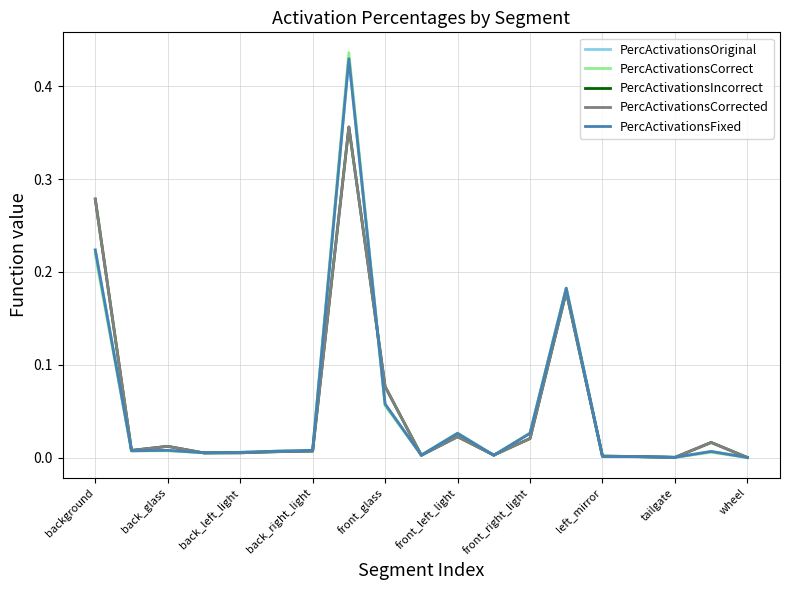

How many lines are shown in the chart?

5